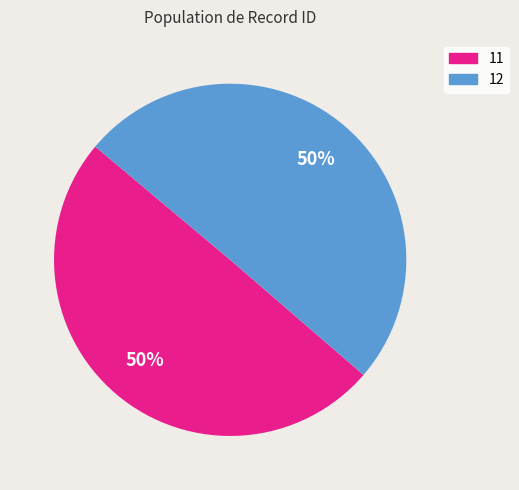

Is it true that 12 is 56% of the pie?

False